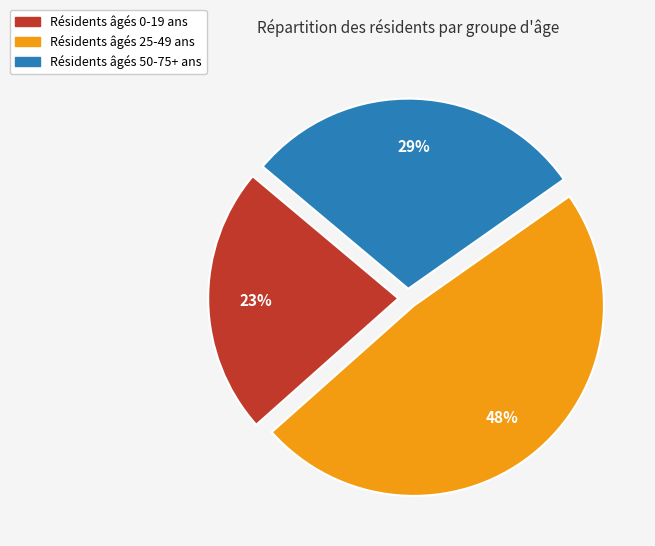

Count the number of slices in the pie.

3